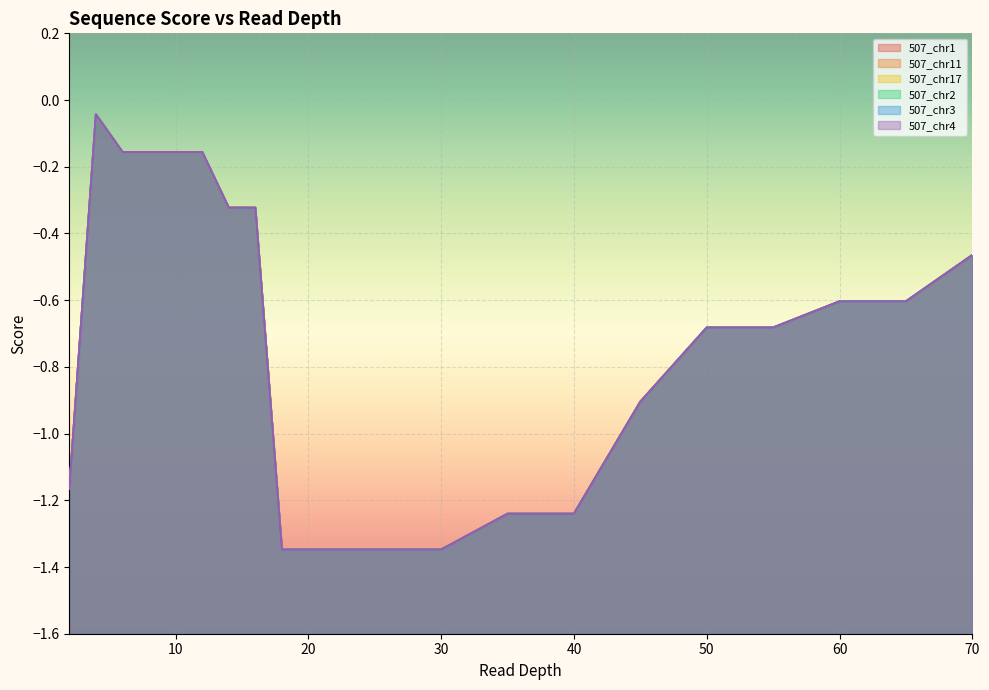

At 25, list the series in order from smallest to largest.

507_chr1, 507_chr11, 507_chr17, 507_chr2, 507_chr3, 507_chr4